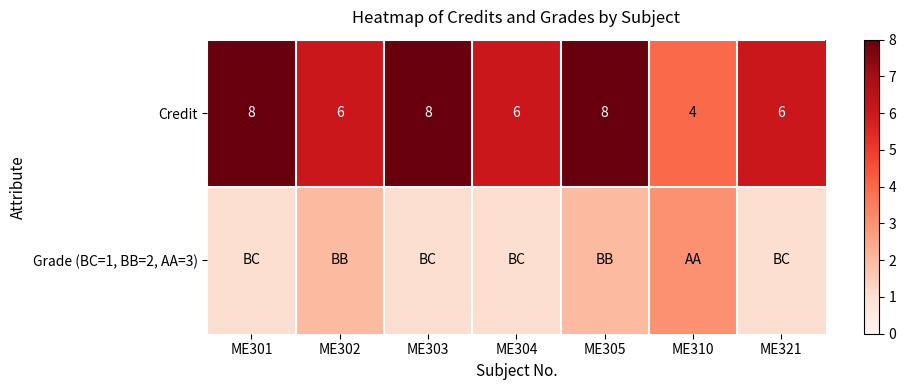

At how many categories does at least one series exceed 5?

6